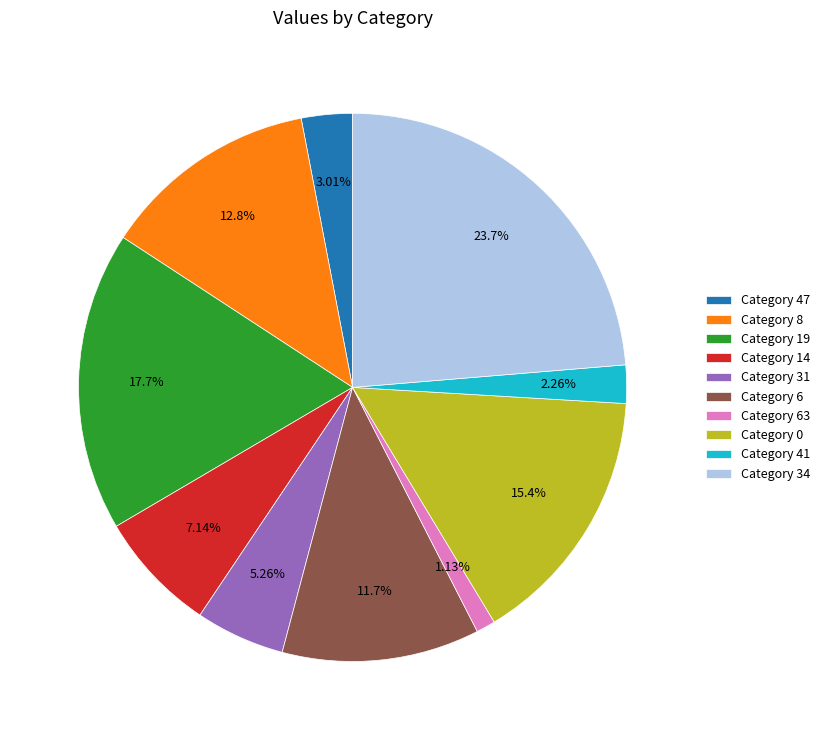

Between Category 34 and Category 19, which is larger?

Category 34